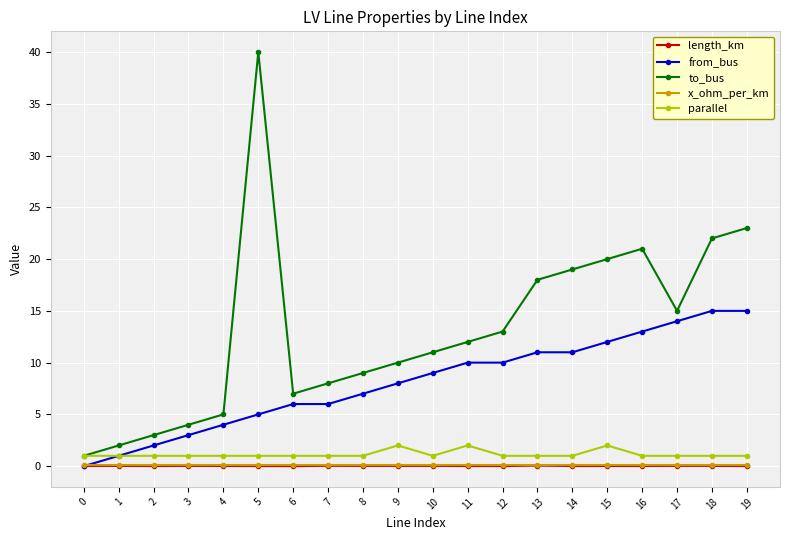

True or false: length_km and parallel cross at least once.

False